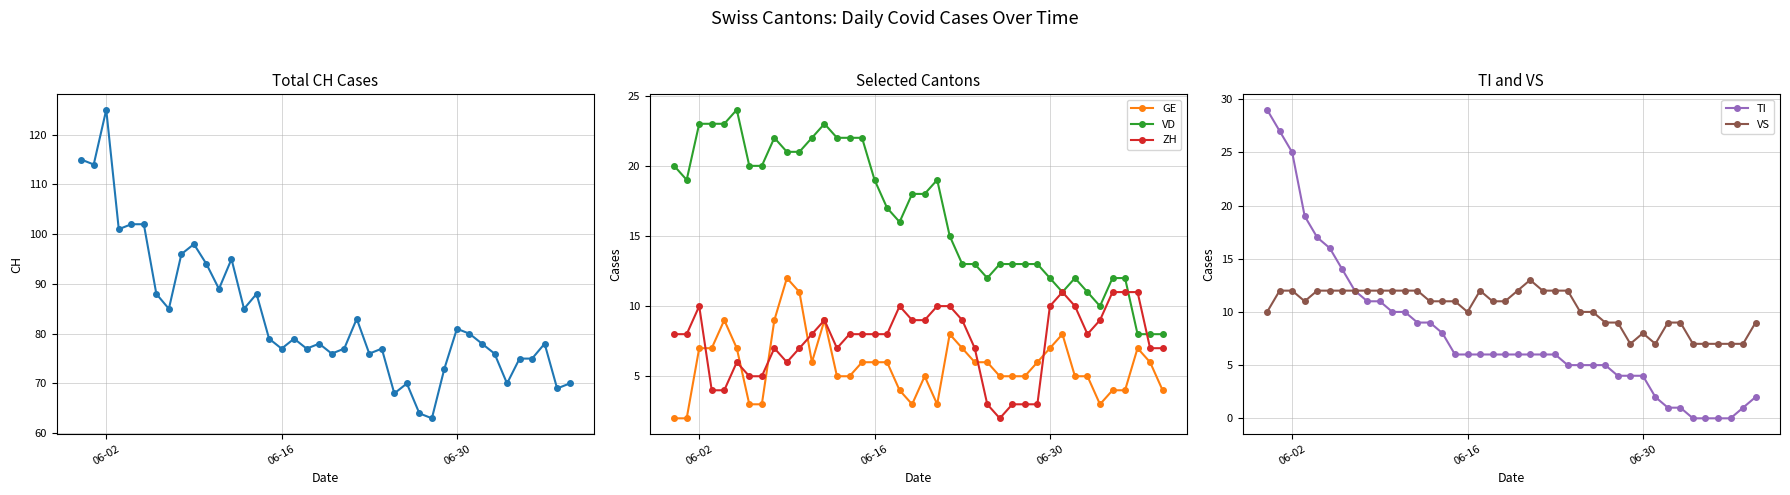

How many values in the CH series are below 79?

20